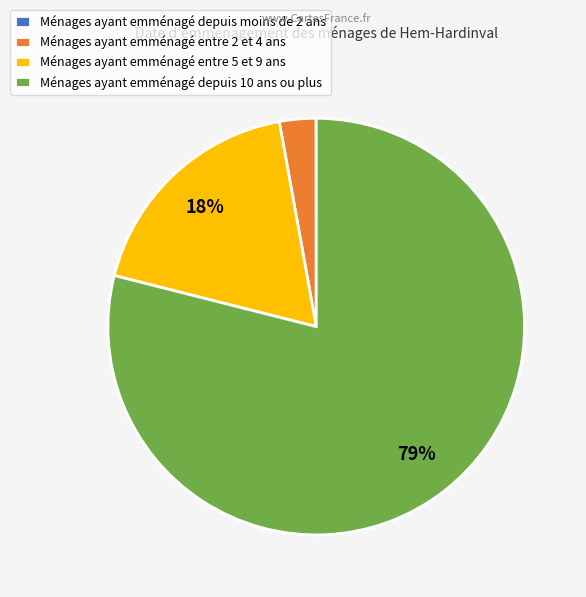

What percentage is the Ménages ayant emménagé depuis 10 ans ou plus slice, to the nearest percent?

79%